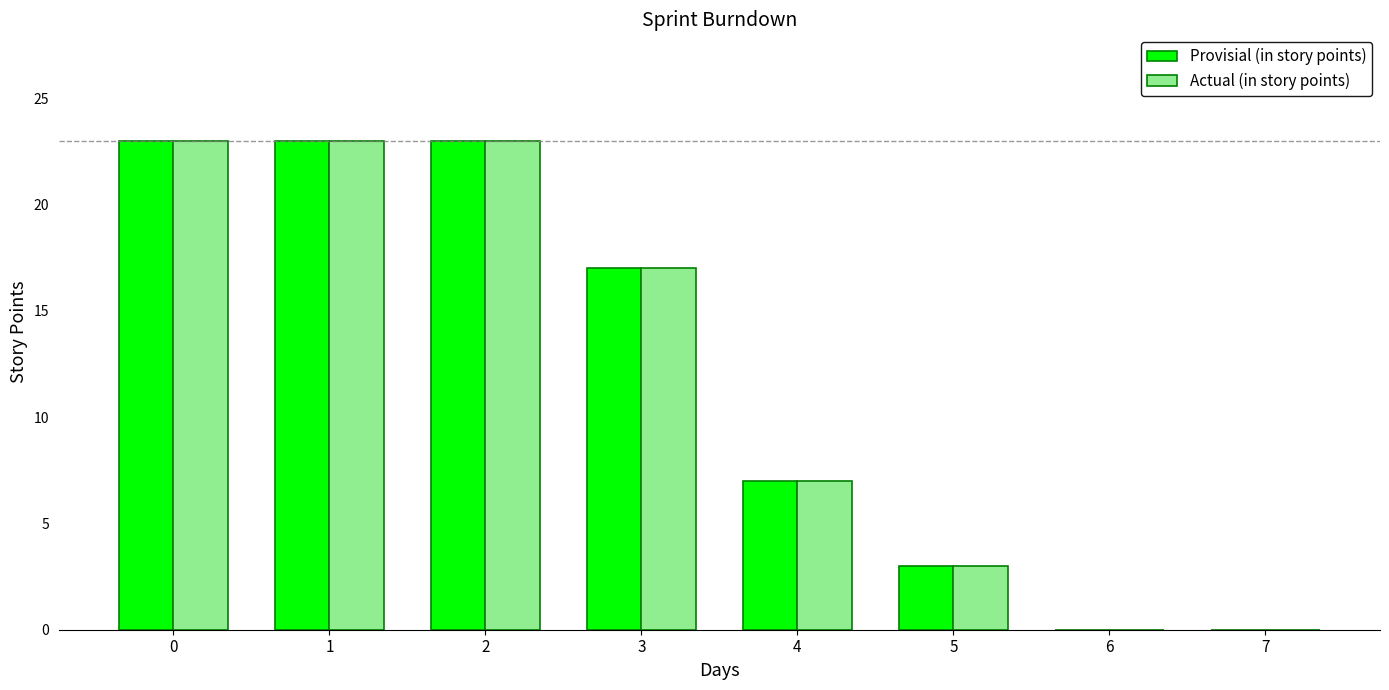

Is it true that Actual (in story points) equals 0 at 6?

True